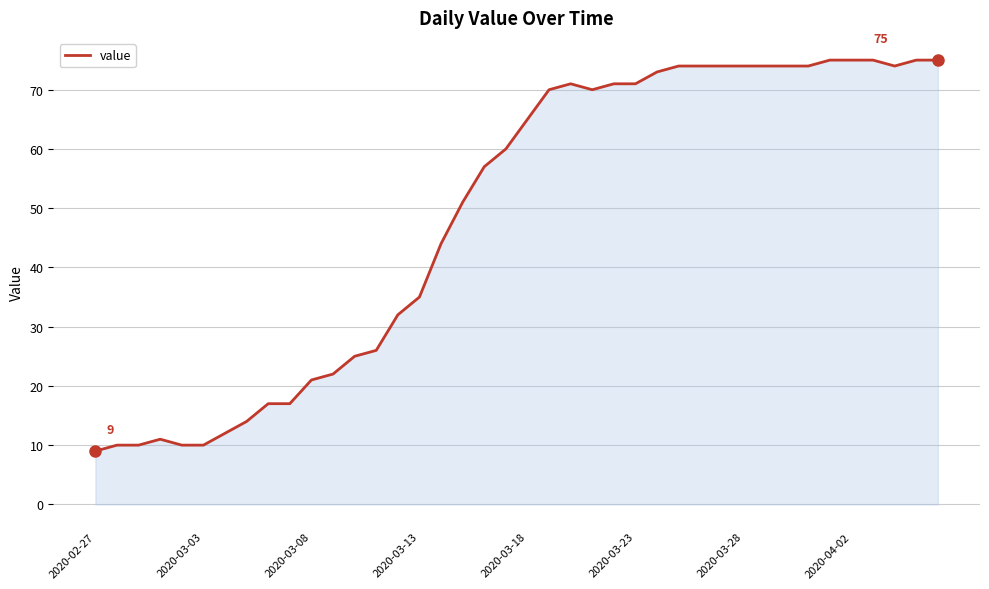

What is the sum of all values?

1951